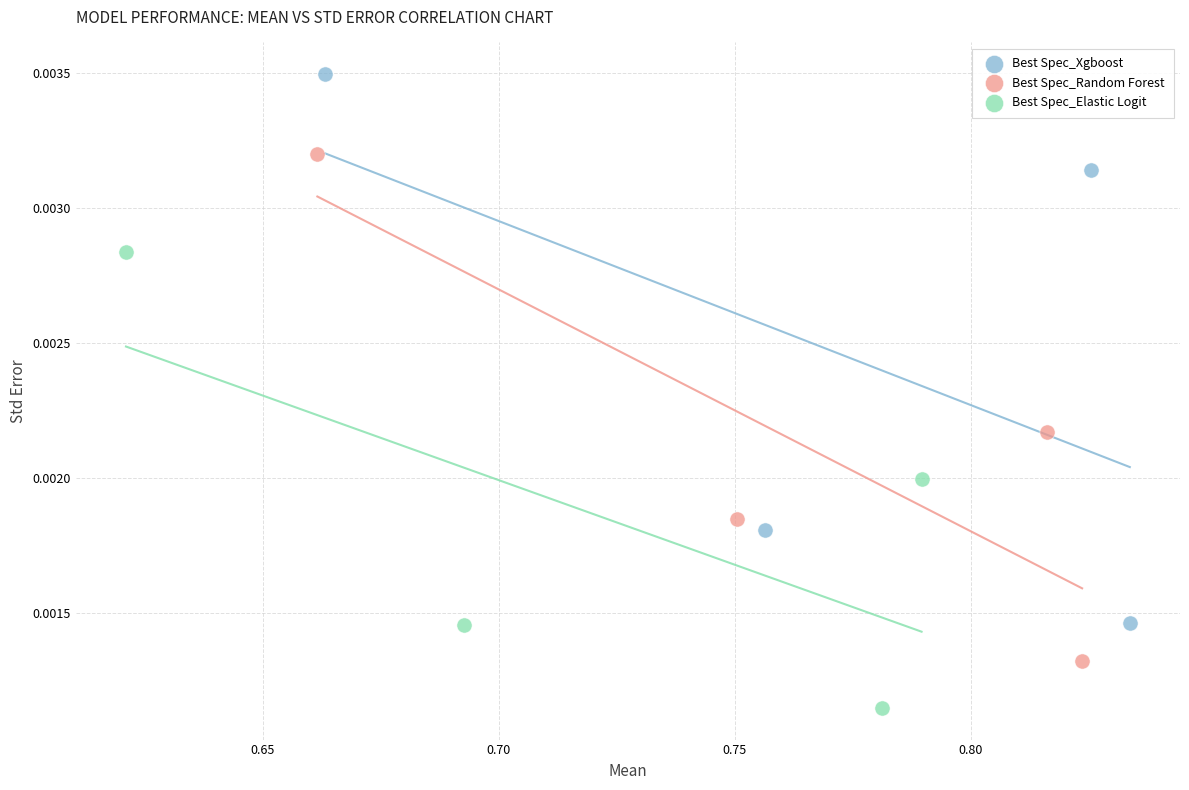

What are all the series names shown in the legend?

Best Spec_Xgboost, Best Spec_Random Forest, Best Spec_Elastic Logit